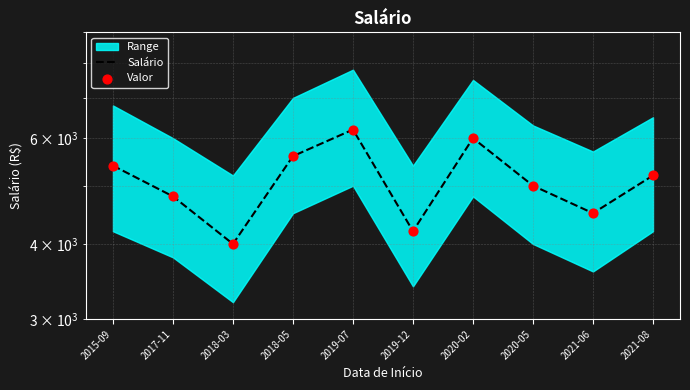

What is the total value across all series at 2021-08?

10400